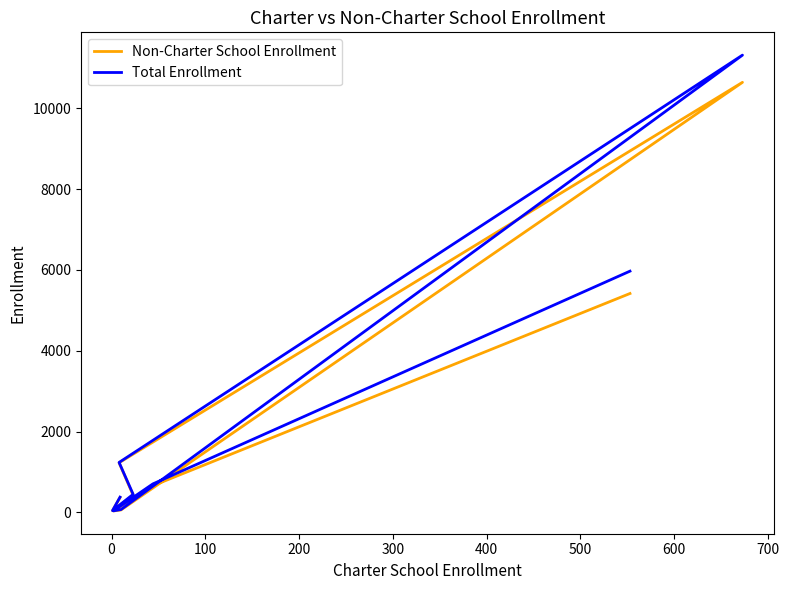

True or false: Total Enrollment and Non-Charter School Enrollment cross at least once.

False